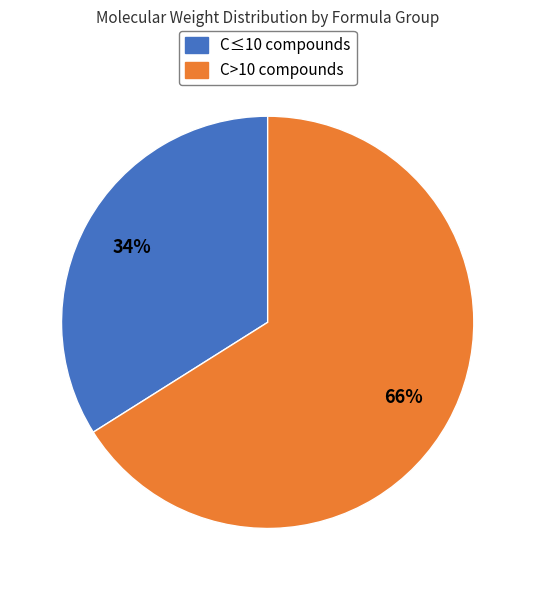

Rank the categories by value from highest to lowest.

C>10 compounds, C≤10 compounds